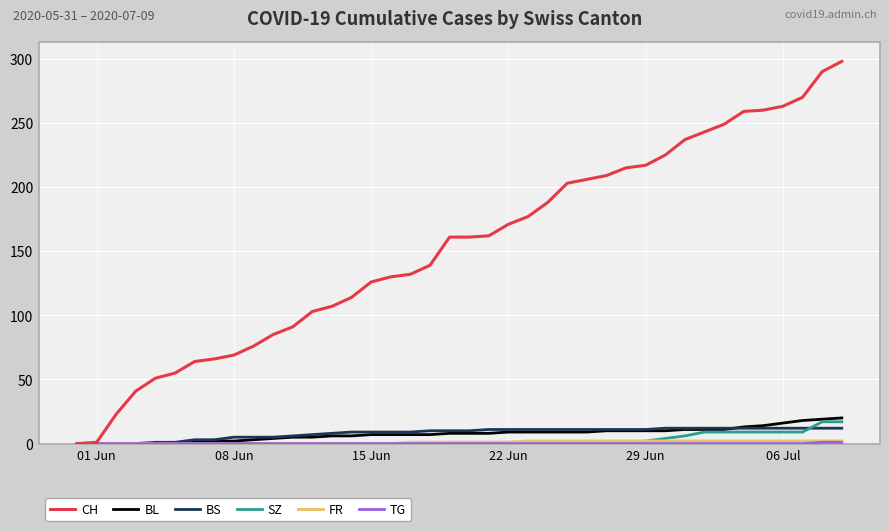

What is the highest value of the SZ series?

17